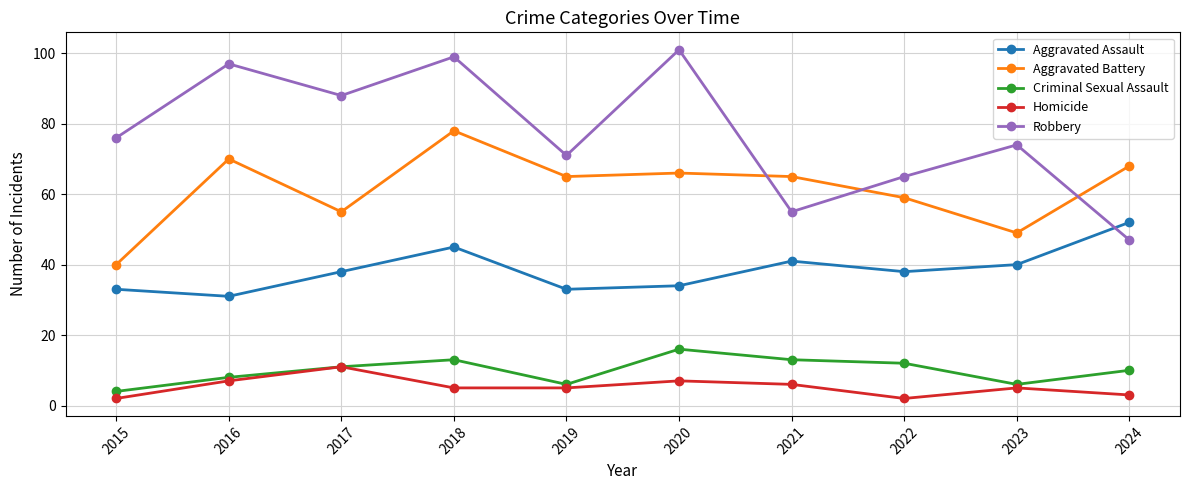

What is the sum of all Aggravated Assault values?

385